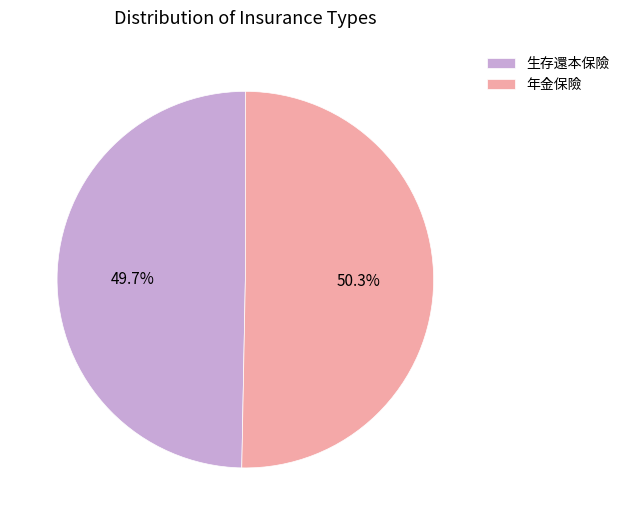

What is the ratio of the value at 年金保險 to the value at 生存還本保險?

1.0